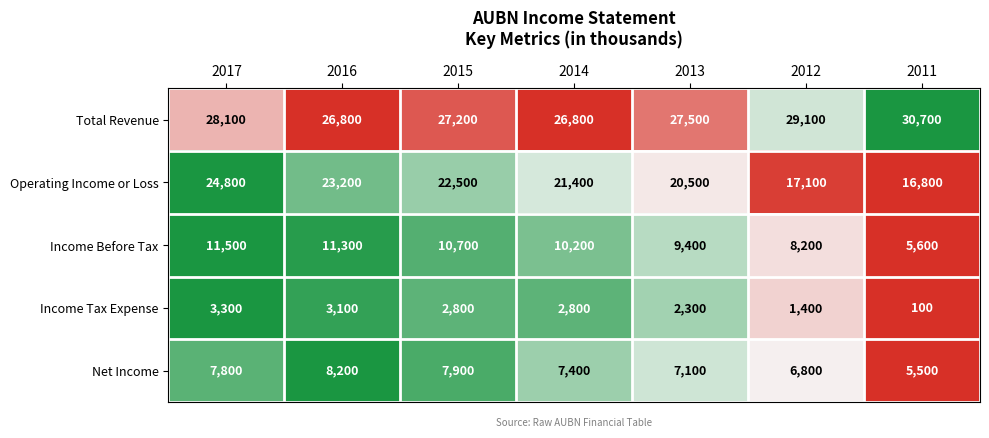

Between 2015 and 2014, which series saw the biggest shift?

Operating Income or Loss